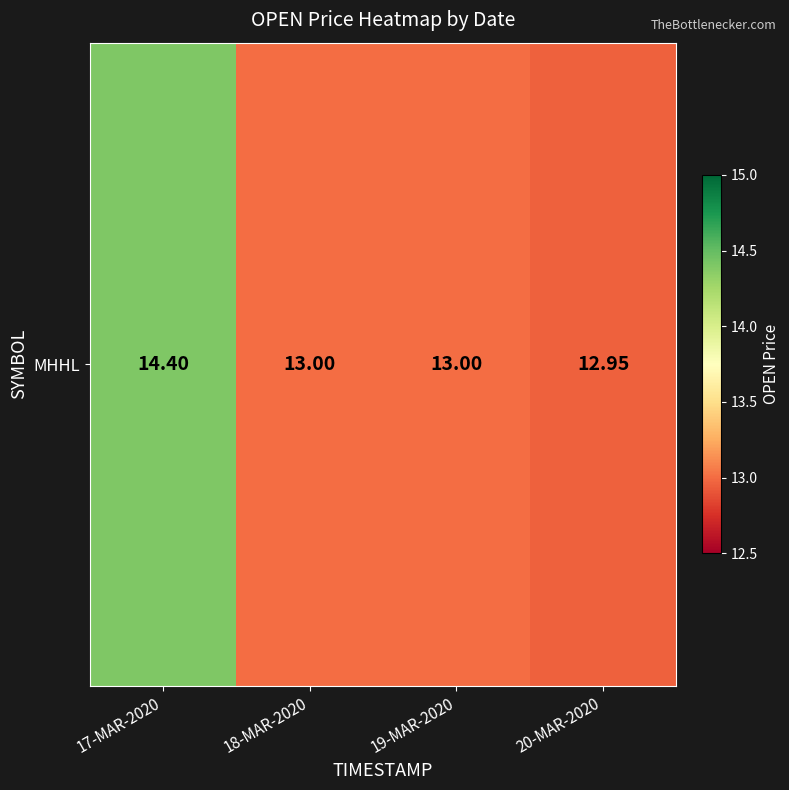

Reading left to right, list all the values displayed in this chart.

17-MAR-2020=14.4	18-MAR-2020=13.0	19-MAR-2020=13.0	20-MAR-2020=12.9